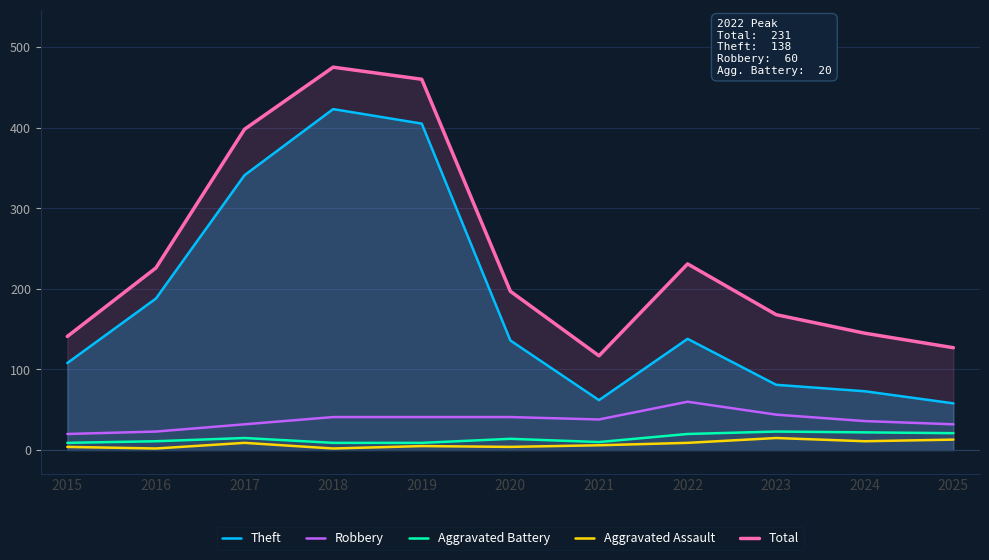

At how many categories does at least one series exceed 143?

8